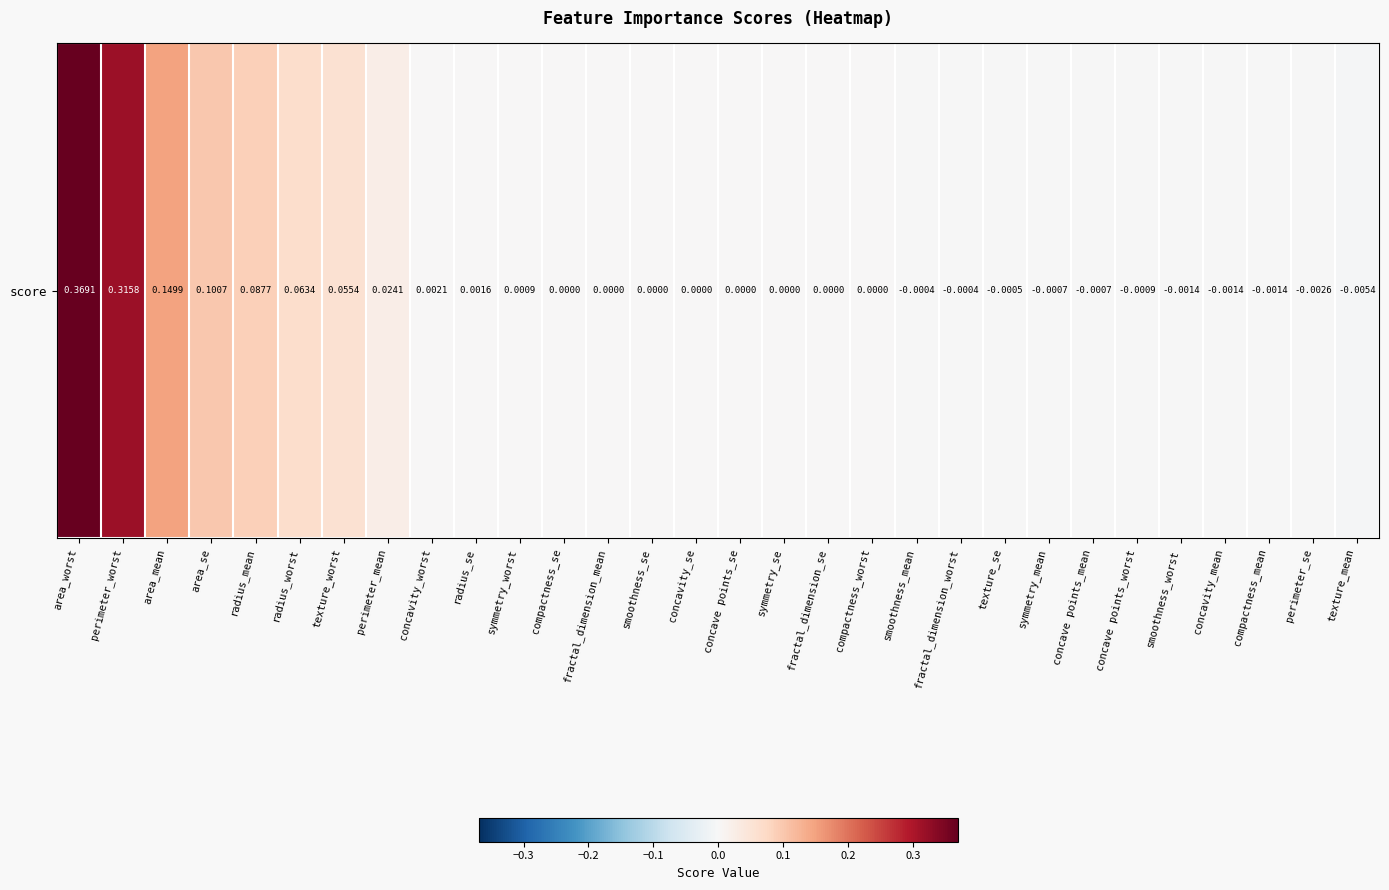

Reading left to right, what are all the values shown in this chart?

0.4	0.3	0.1	0.1	0.1	0.1	0.1	0.0	0.0	0.0	0.0	0.0	0.0	0.0	0.0	0.0	0.0	0.0	0.0	-0.0	-0.0	-0.0	-0.0	-0.0	-0.0	-0.0	-0.0	-0.0	-0.0	-0.0